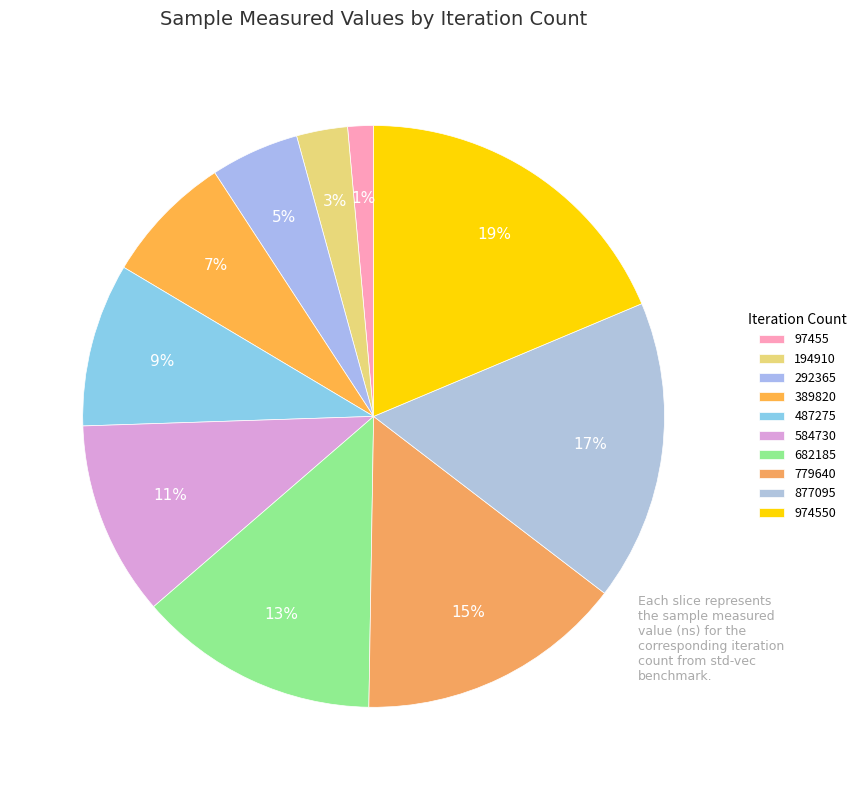

To the nearest percent, what portion does 779640 represent?

15%